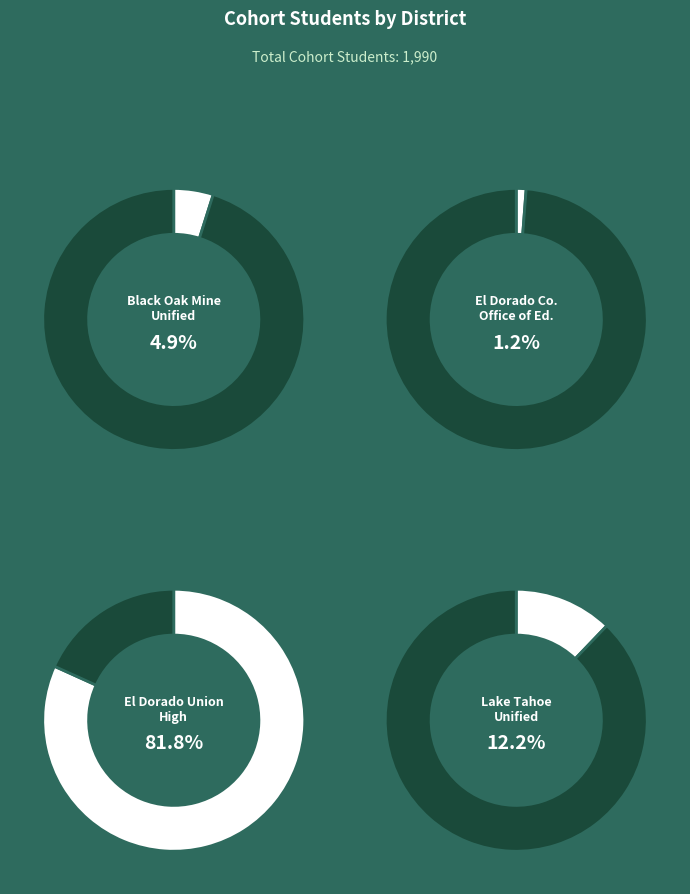

To the nearest percent, what percentage of the pie is Lake Tahoe Unified?

12%